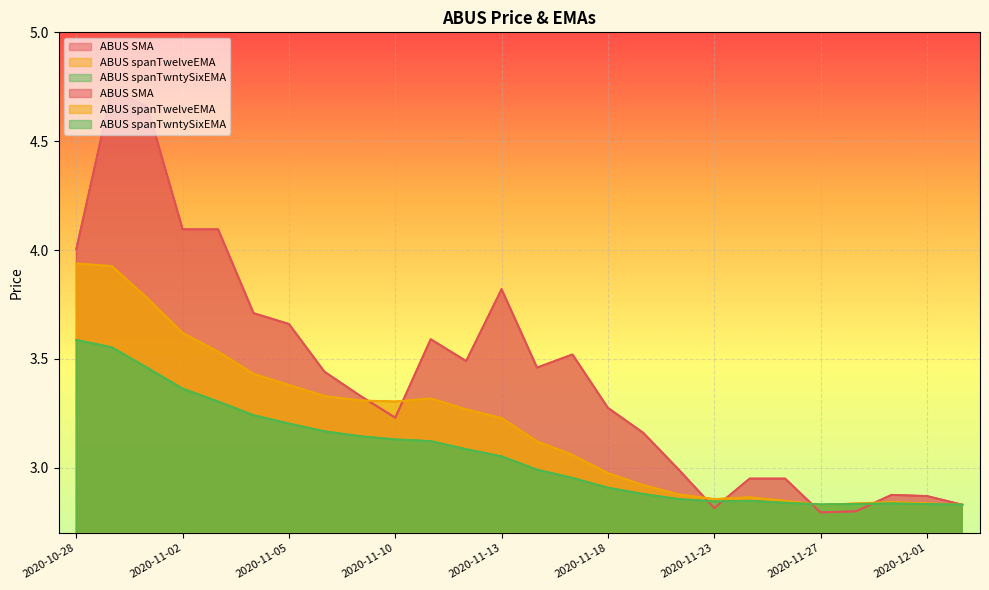

How many intersections are there between ABUS SMA and ABUS spanTwntySixEMA?

4